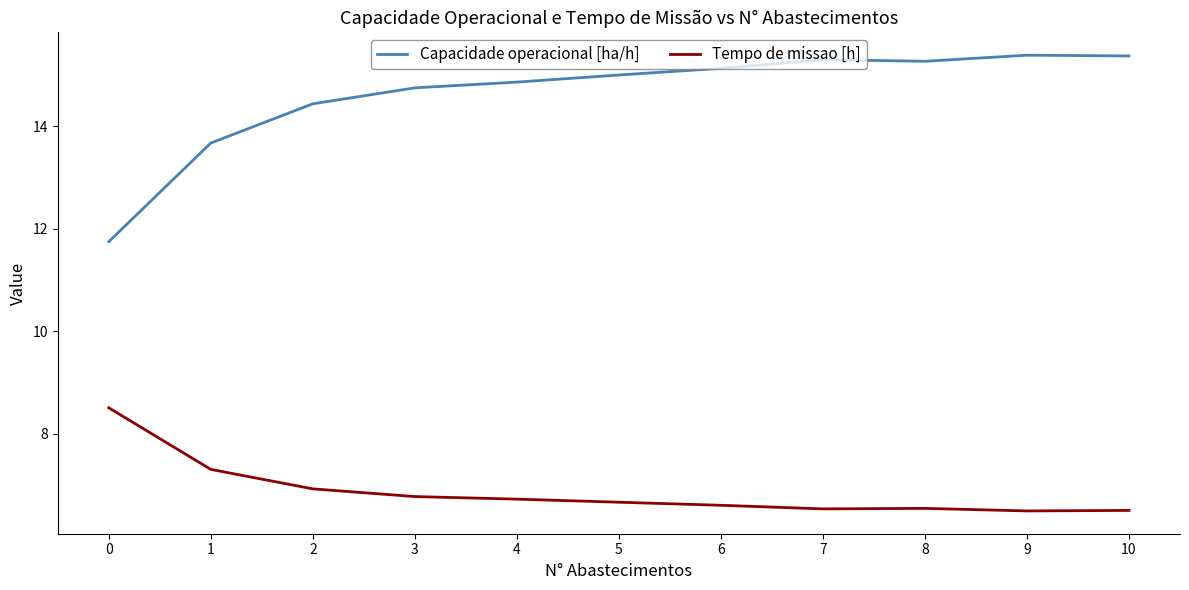

Is the value of Capacidade operacional [ha/h] at 1 greater than the value of Tempo de missao [h] at 0?

Yes